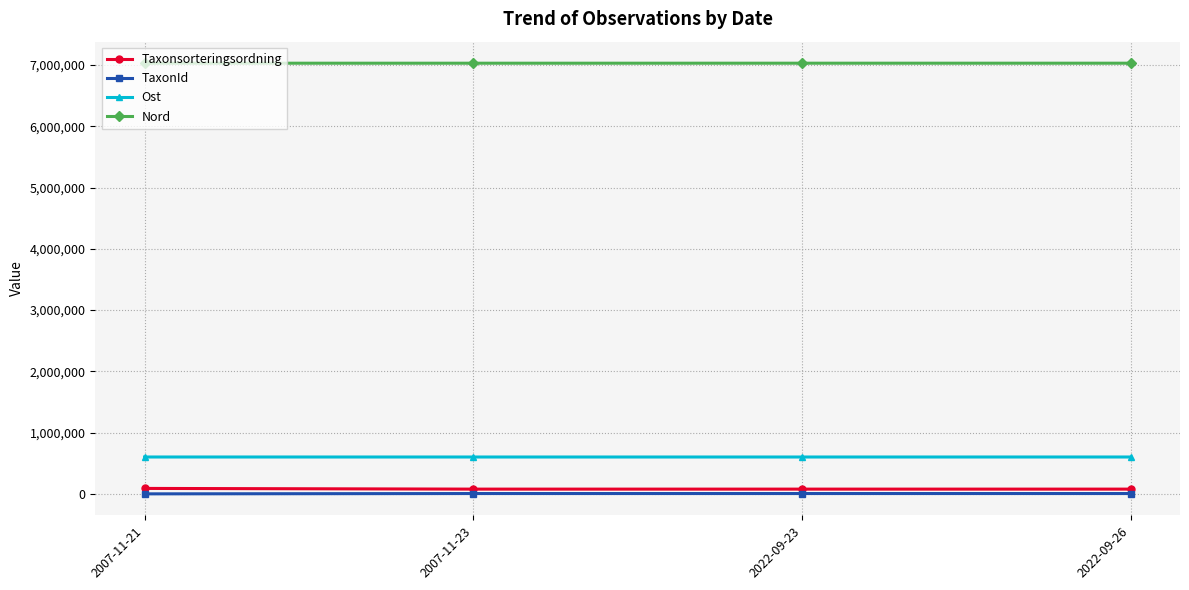

How many series are shown in this chart?

4